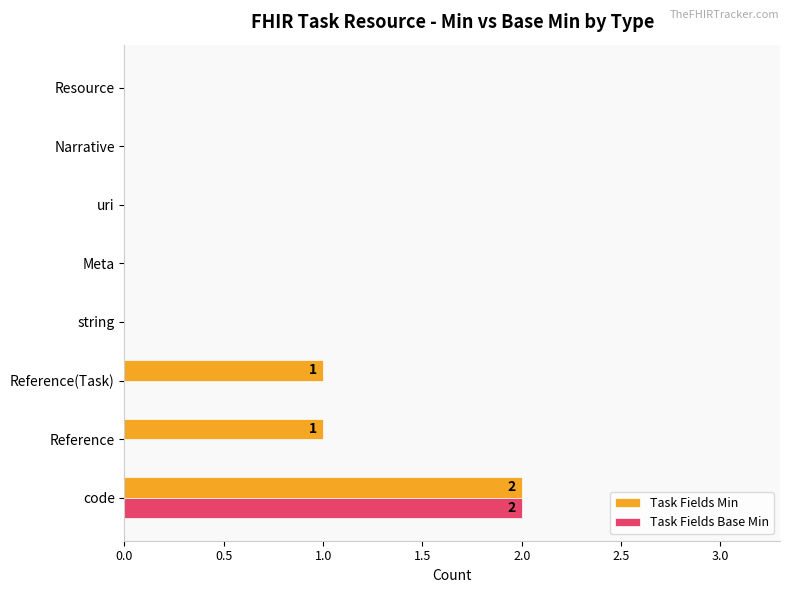

The Task Fields Base Min series shows 0 at uri. True or false?

True